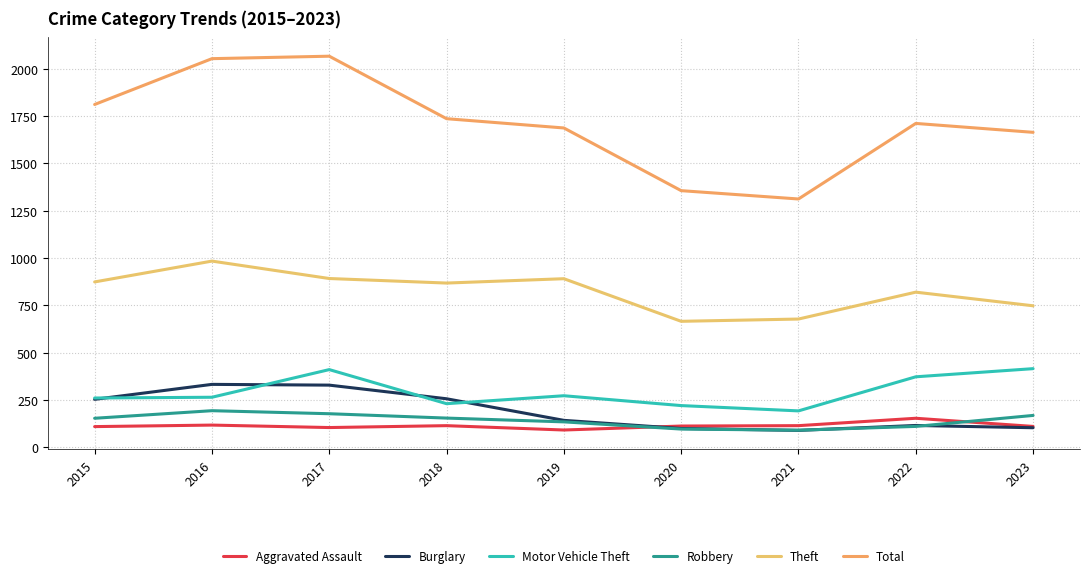

Which category has the highest value across all series?

2017